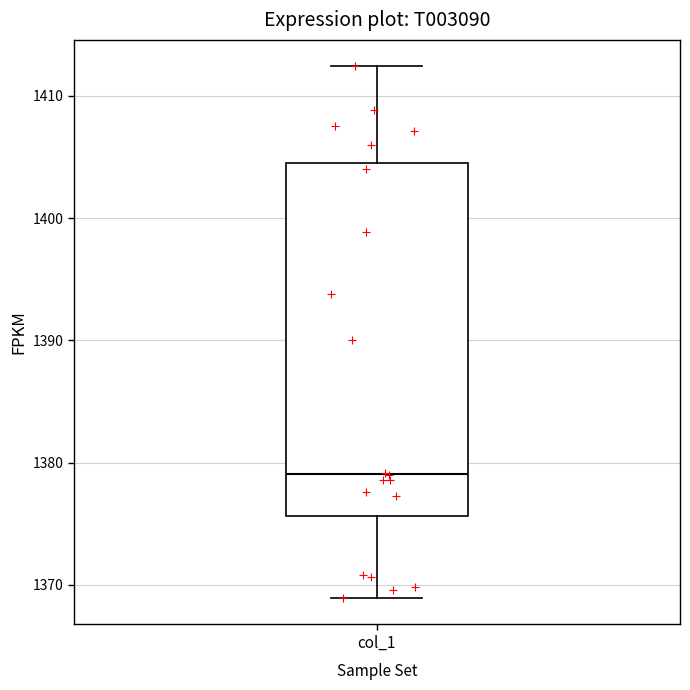

Where does the median line of the box for col_1 sit on the y-axis? The values are not printed on the chart, so give them approximately, as read against the axis.

1379